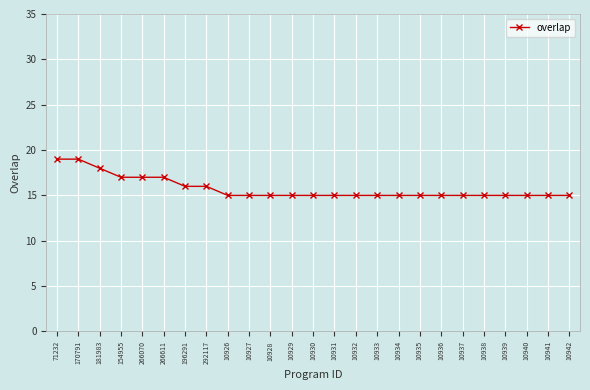

How many data points does each series have?

25